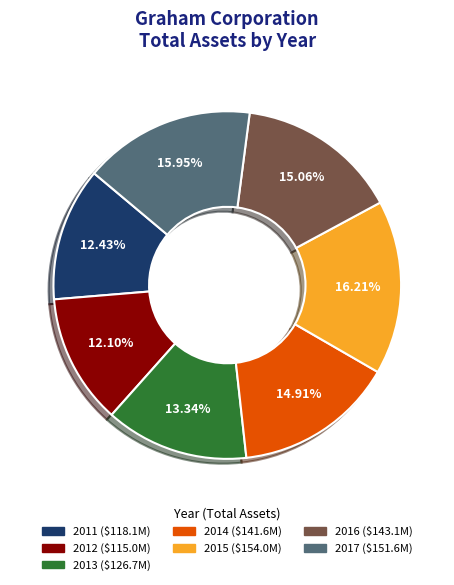

Is 2016 the majority of the pie?

No